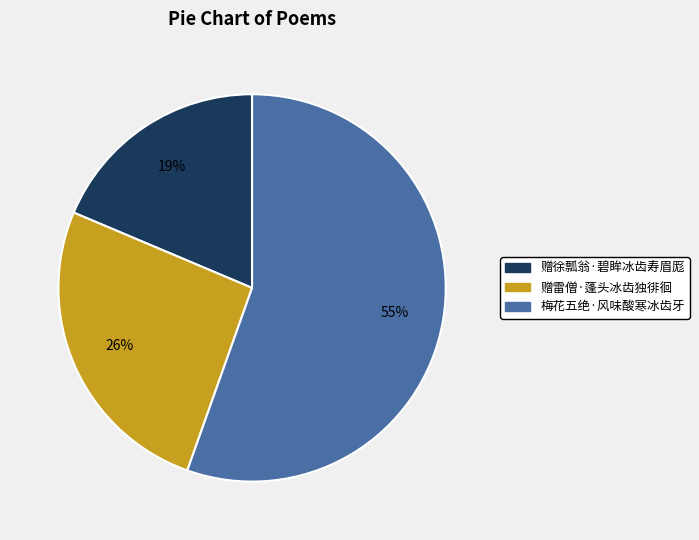

To the nearest percent, what is the difference between the 梅花五绝·风味酸寒冰齿牙 and 赠雷僧·蓬头冰齿独徘徊 slice percentages?

29%